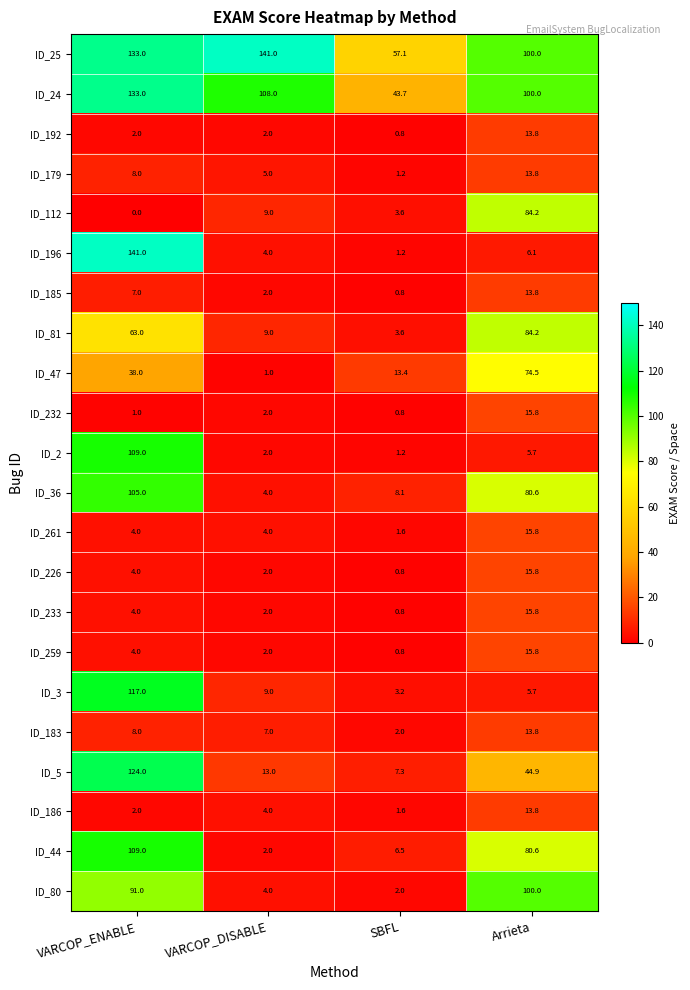

Which series has the widest spread of values?

ID_196